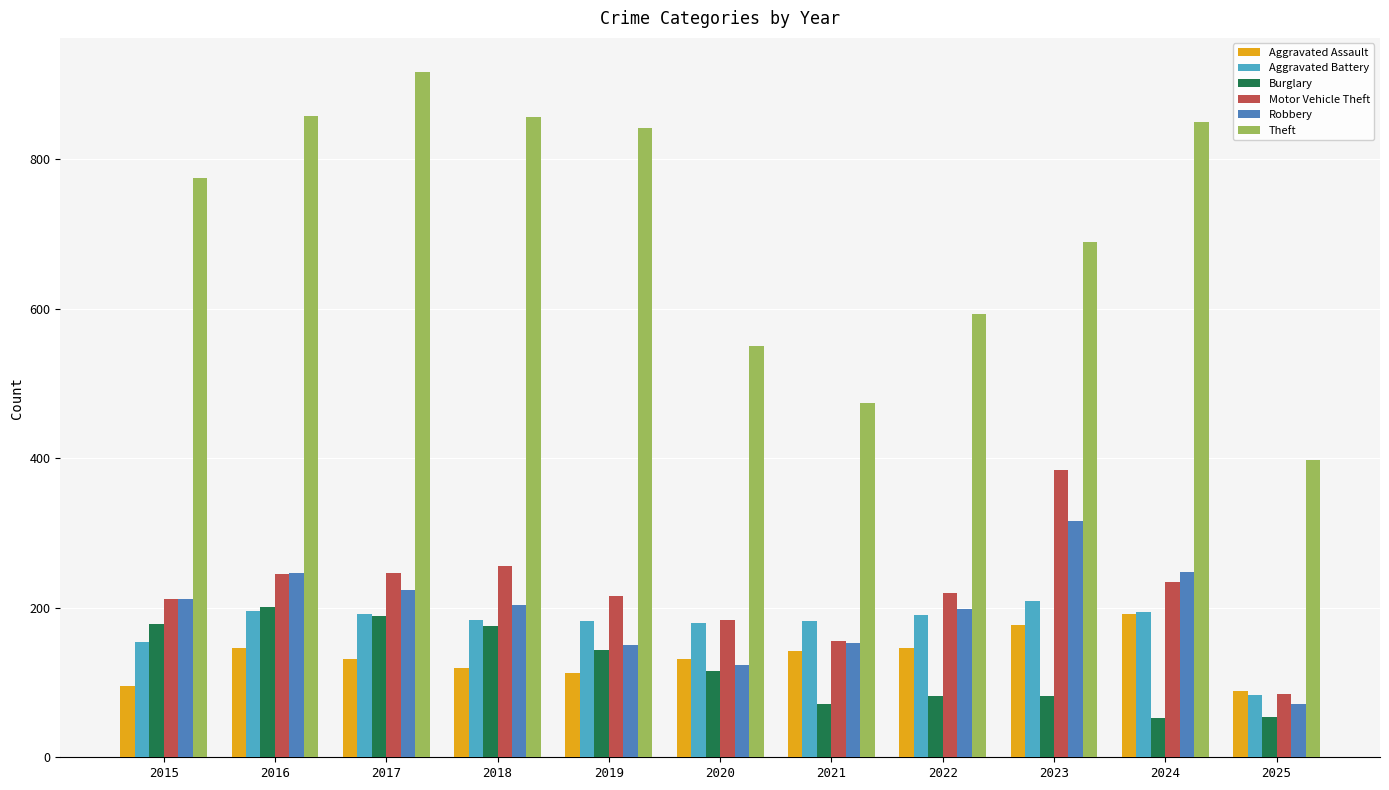

Is the value of Theft at 2023 greater than the value of Aggravated Battery at 2023?

Yes